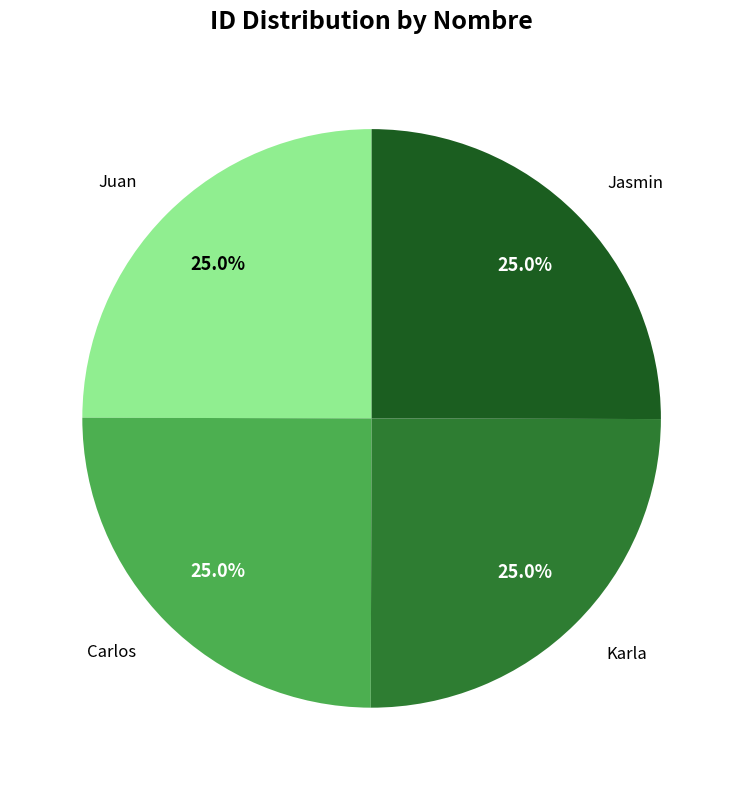

To the nearest percent, what is the average slice percentage?

25%